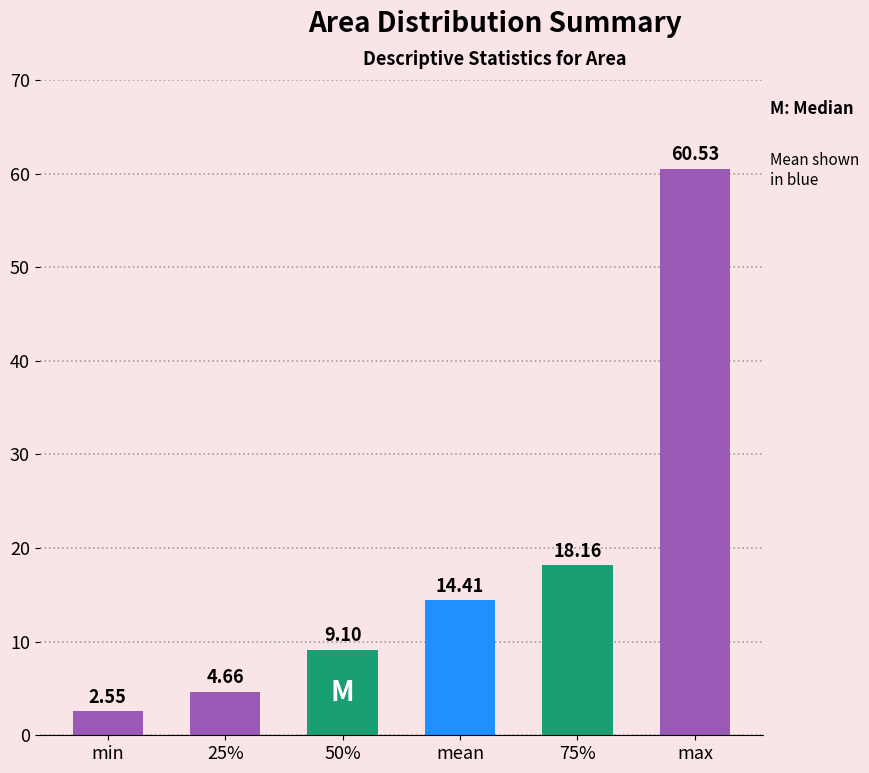

The chart shows a value of 32.6 at 75%. True or false?

False